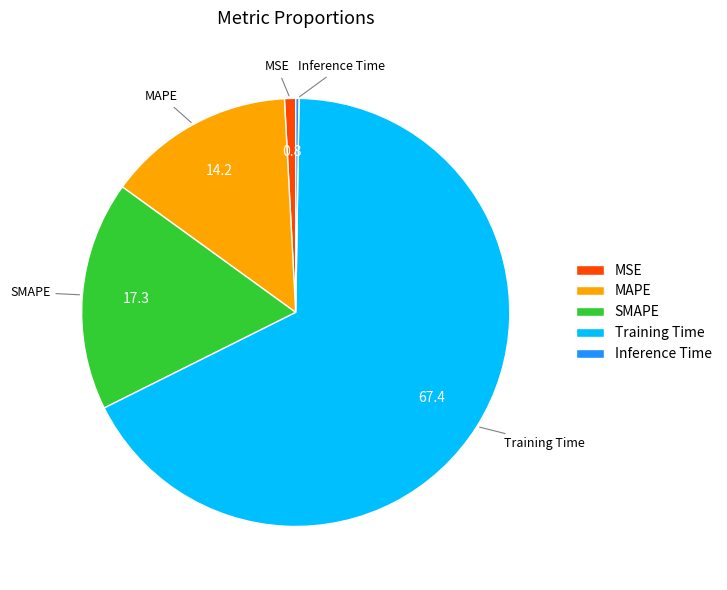

Which slice is the largest?

Training Time